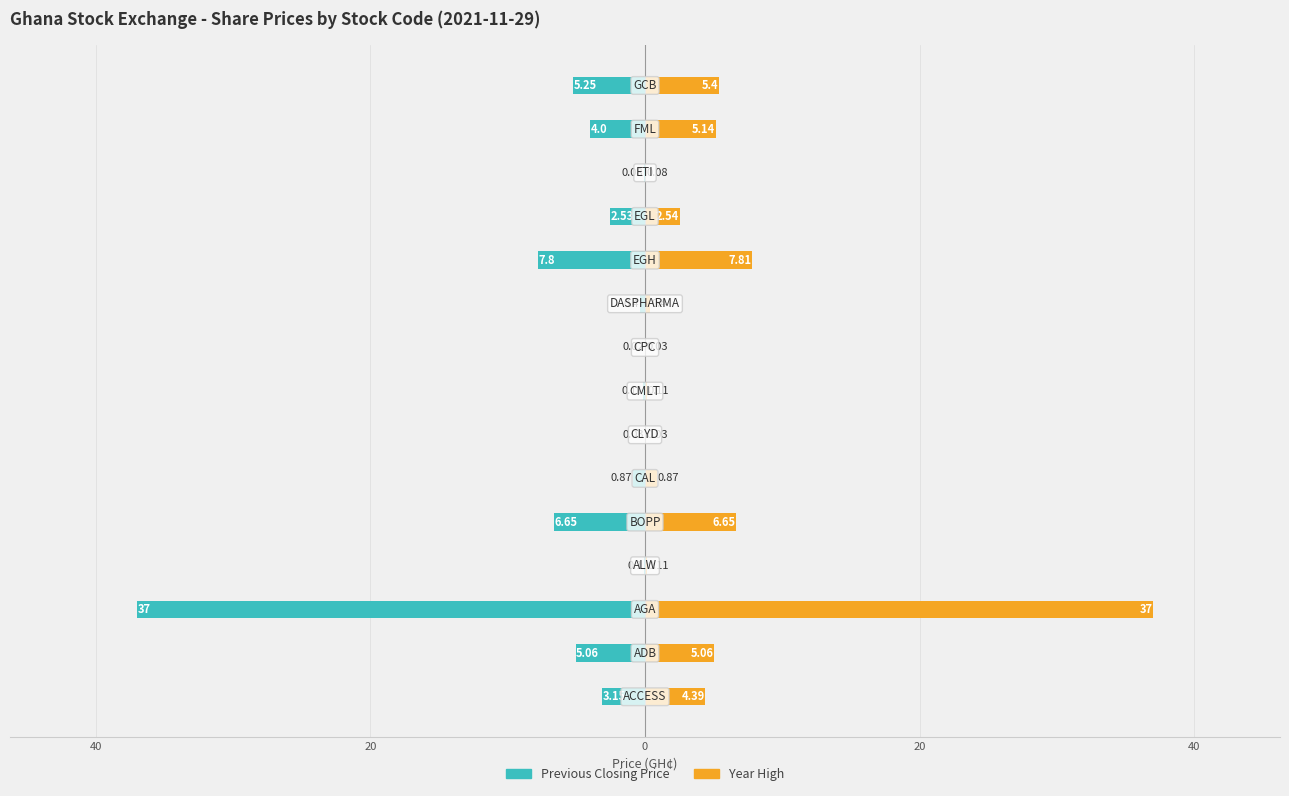

What is the difference between the maximum and minimum values in the Previous Closing Price series?

37.0